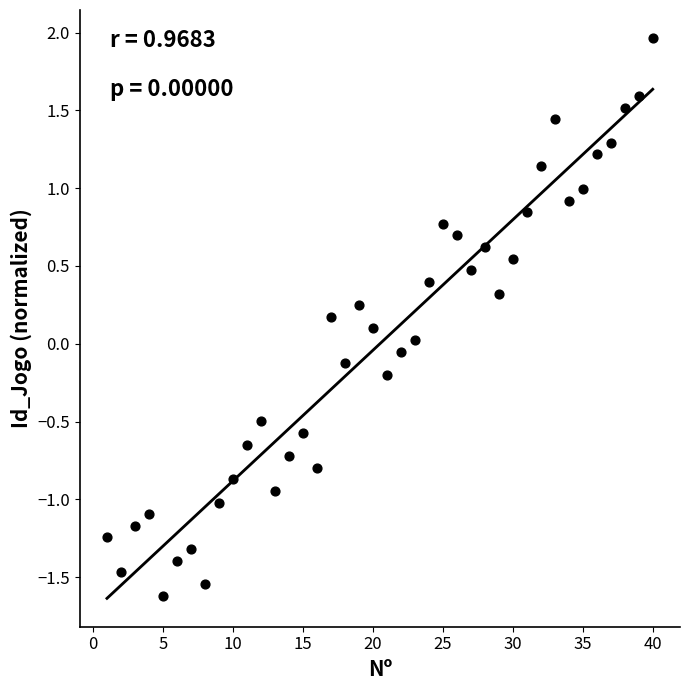

What is the range of Y values (max minus min)?

3.6